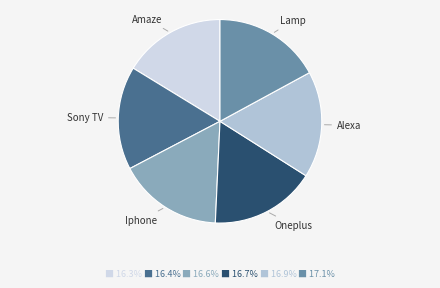

Is it true that Amaze is 16% of the pie?

True